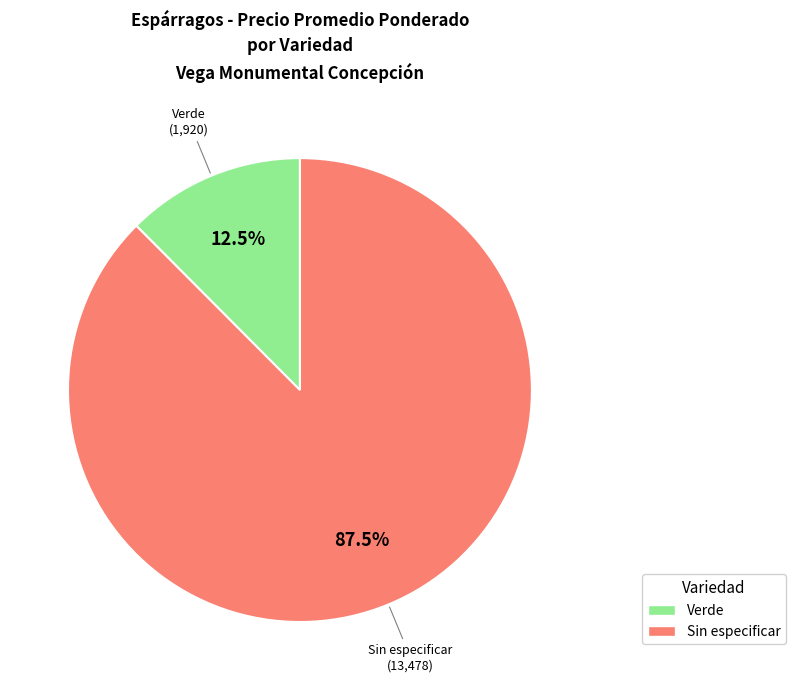

What is the majority slice?

Sin especificar